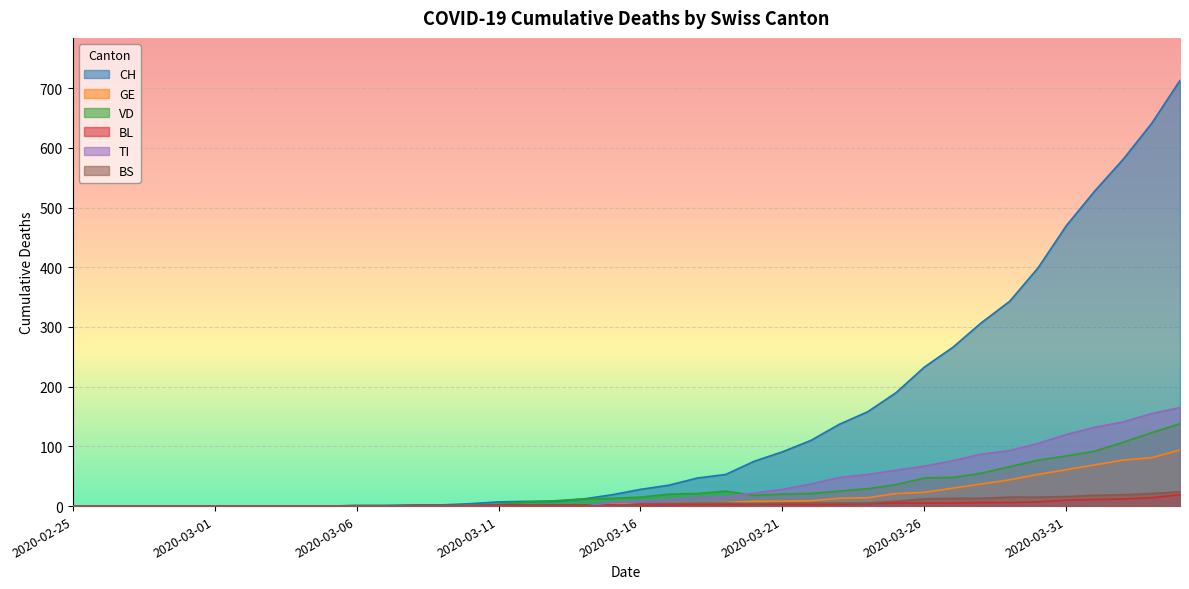

How many data points in BS are less than 4?

20